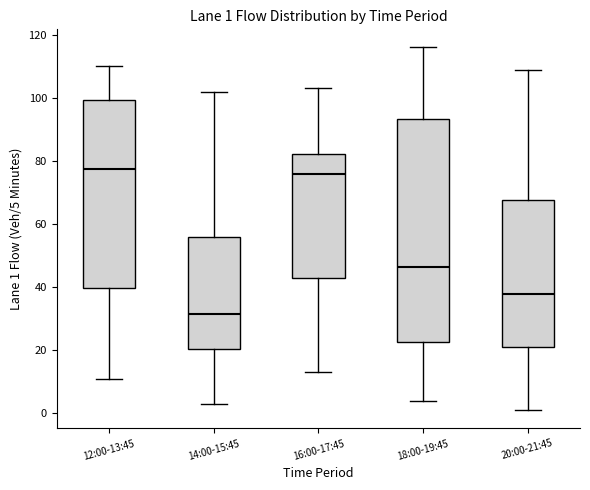

Which box is the tallest, from its lower edge to its upper edge?

18:00-19:45